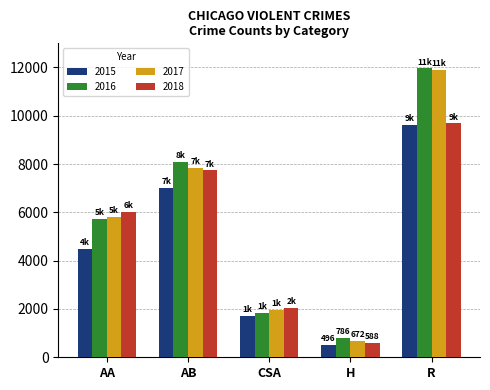

What is the spread (max minus min) of values at H?

290